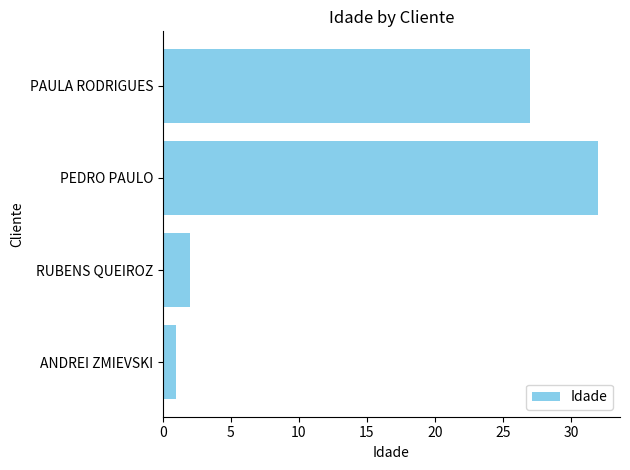

How many categories are shown in the chart?

4